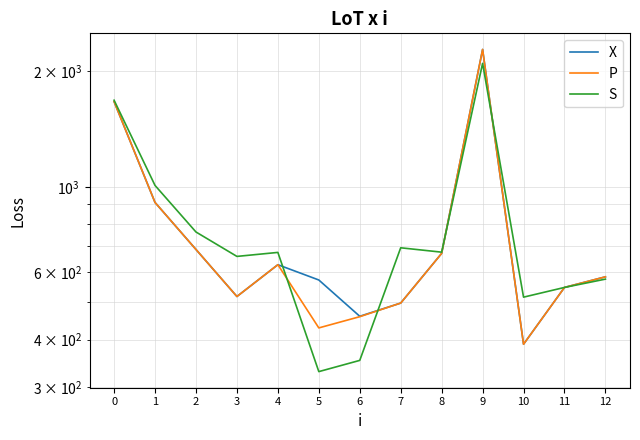

What is the maximum value shown in the chart?

2283.0